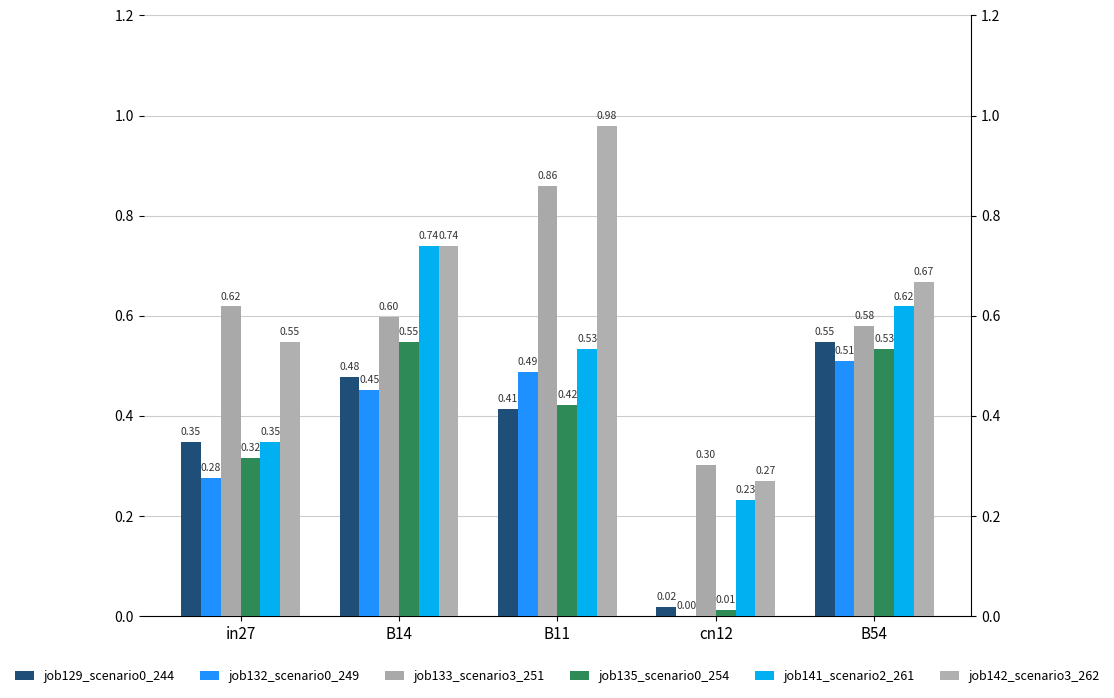

What is the lowest value of the job133_scenario3_251 series?

0.3